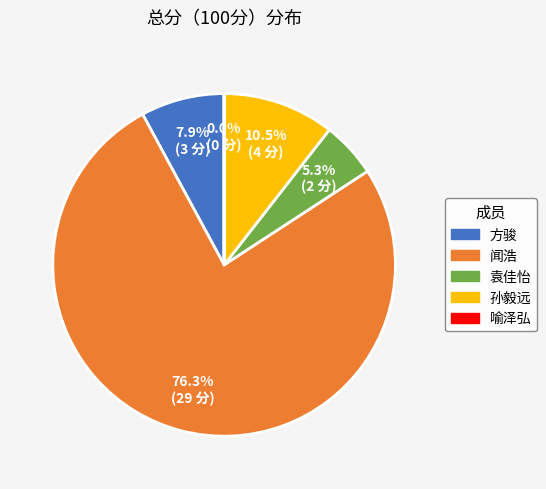

The 袁佳怡 slice represents 19% of the pie. True or false?

False